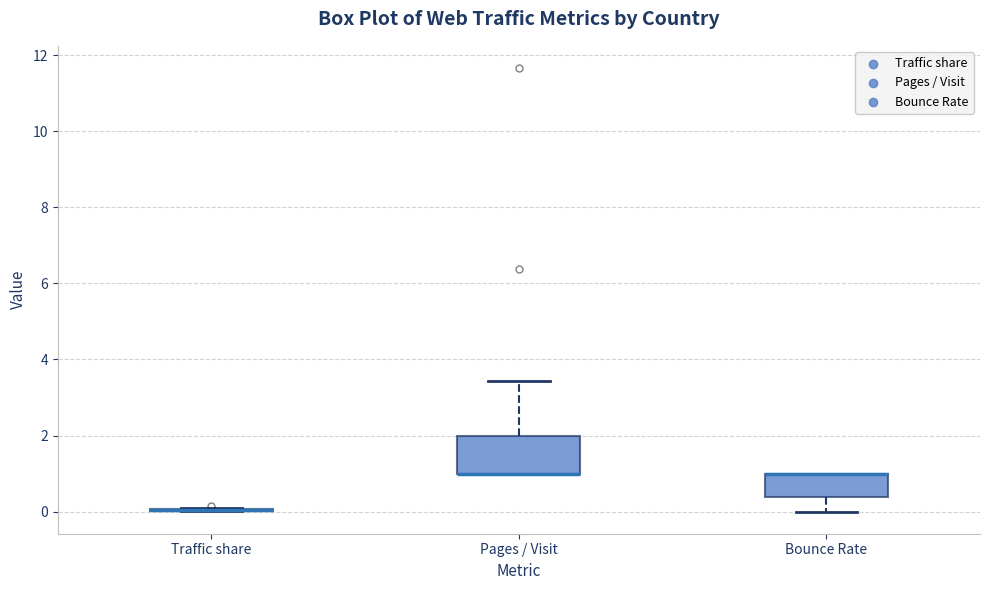

Reading left to right, transcribe this box plot: for each box, give where its median line is, the range the box spans, and where its two whiskers end, as read against the y-axis. The values are not printed on the chart, so give them approximately, as read against the axis.

Traffic share: box collapsed to a line at 0.0, whiskers 0.0 to 0.0
Pages / Visit: median 1.0 (drawn on the box's lower edge), box 1.0 to 2.0, whiskers 1.0 to 3.4
Bounce Rate: median 1.0 (drawn on the box's upper edge), box 0.4 to 1.0, whiskers 0.0 to 1.0